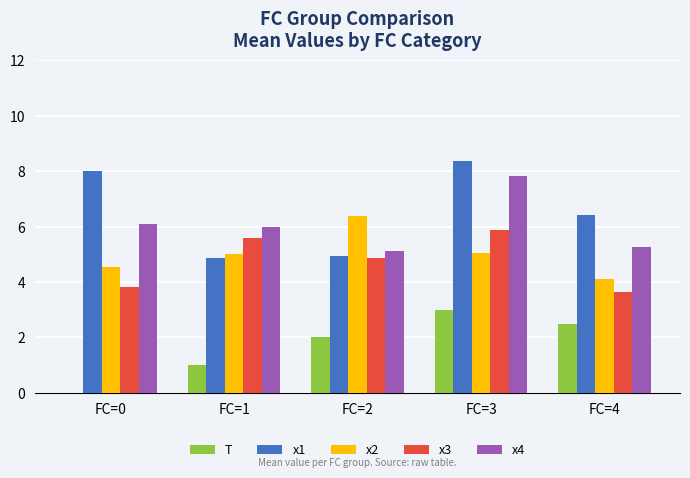

Reading left to right, extract all data points from this chart.

T: FC=0=0.0	FC=1=1.0	FC=2=2.0	FC=3=3.0	FC=4=2.5
x1: FC=0=8.0	FC=1=4.9	FC=2=5.0	FC=3=8.4	FC=4=6.4
x2: FC=0=4.5	FC=1=5.0	FC=2=6.4	FC=3=5.0	FC=4=4.1
x3: FC=0=3.8	FC=1=5.6	FC=2=4.9	FC=3=5.9	FC=4=3.6
x4: FC=0=6.1	FC=1=6.0	FC=2=5.1	FC=3=7.8	FC=4=5.3